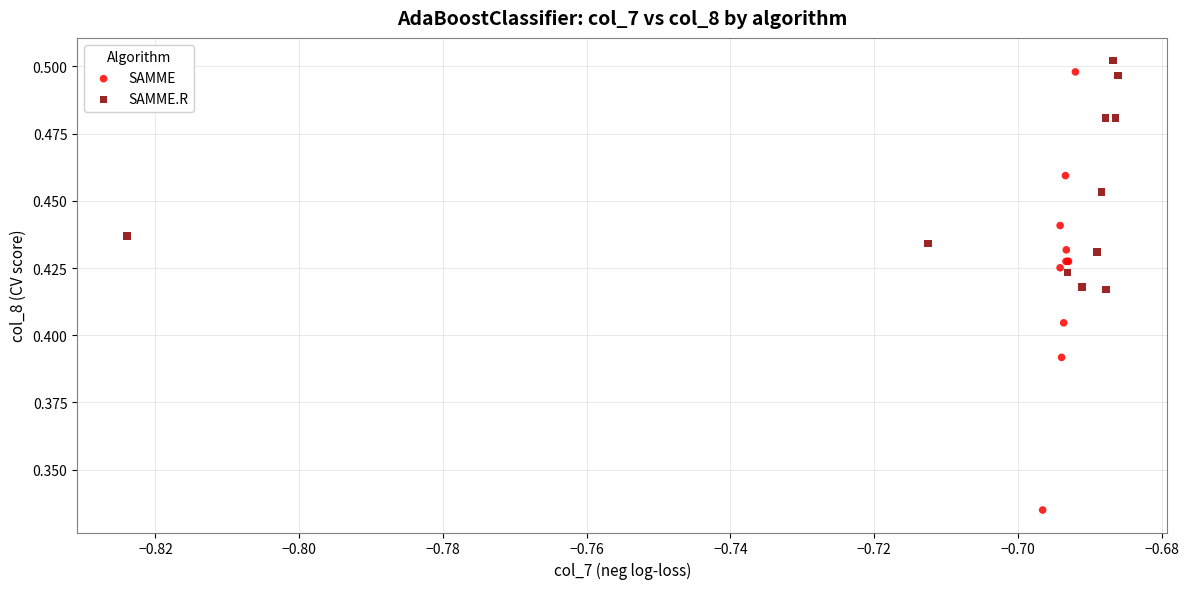

Which series reaches the minimum Y coordinate?

SAMME